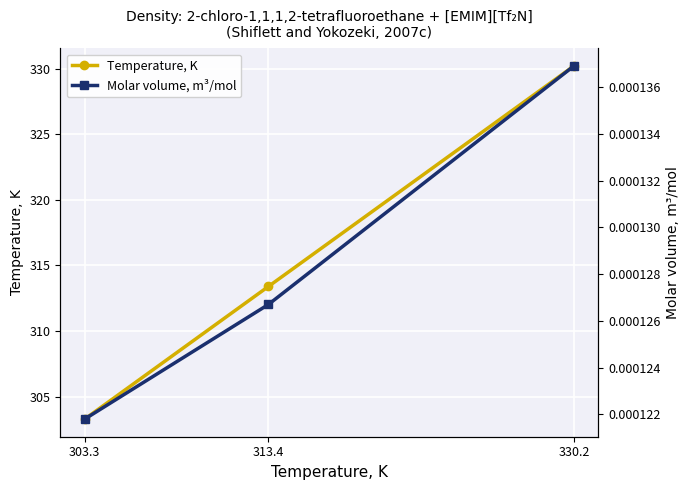

What is the total value across all series at 330.2?

330.2